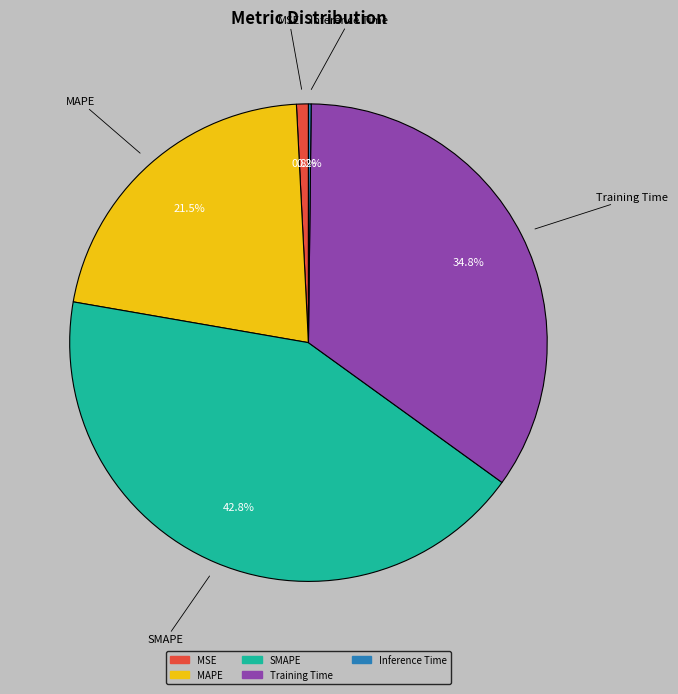

What is the largest slice in the pie chart?

SMAPE